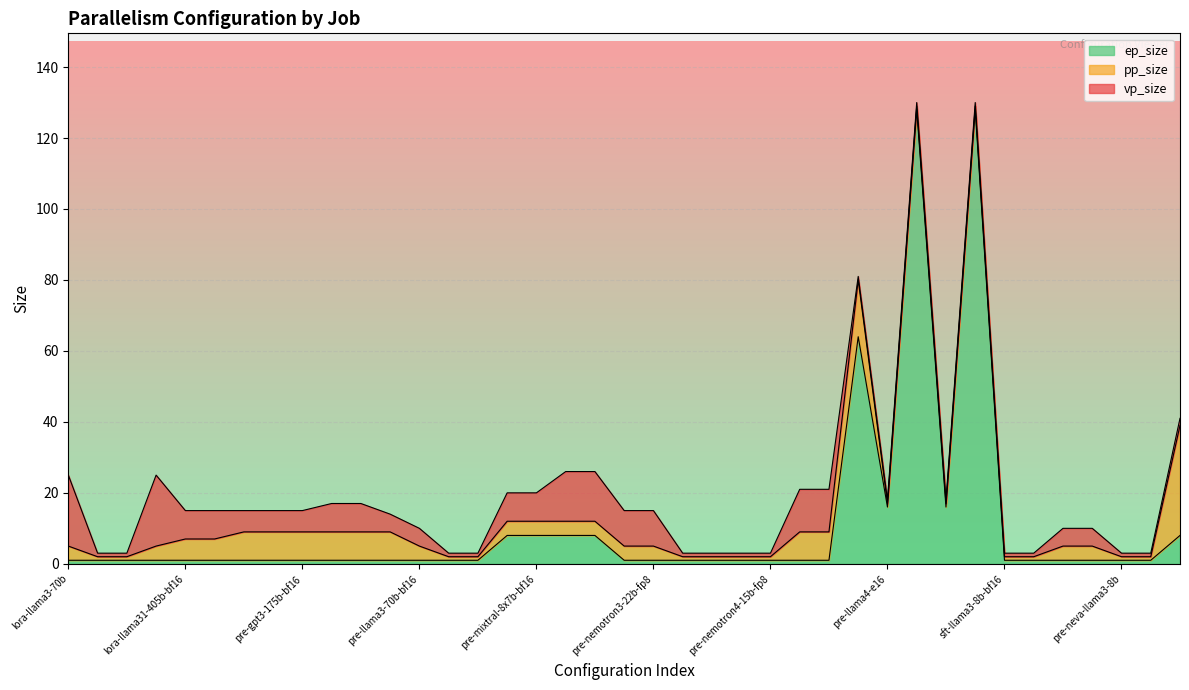

How many distinct data groups are displayed?

3